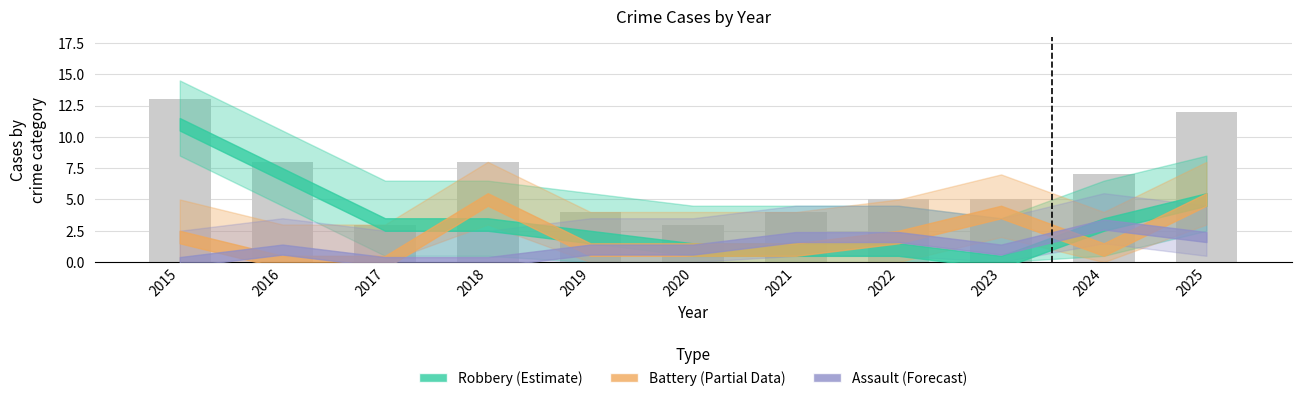

True or false: the data shows 2 at 2018.

False